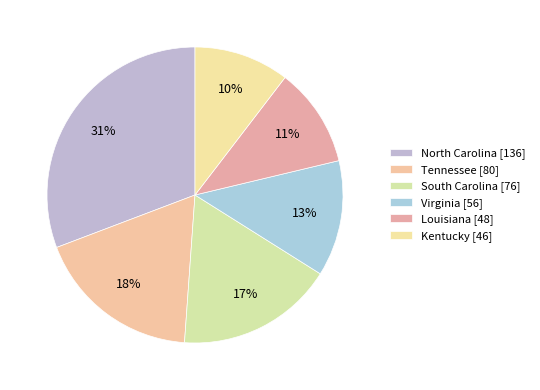

What is the smallest slice in the pie chart?

Kentucky